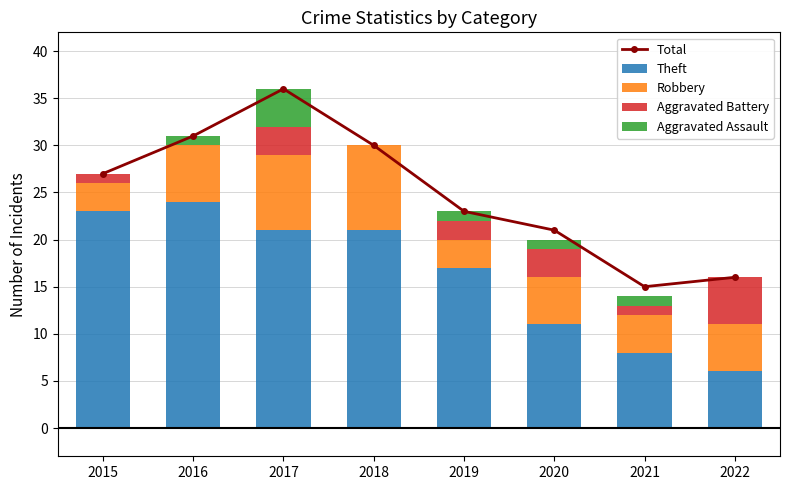

Reading left to right, what are all the values shown in this chart?

Total: 2015=27	2016=31	2017=36	2018=30	2019=23	2020=21	2021=15	2022=16
Theft: 2015=23	2016=24	2017=21	2018=21	2019=17	2020=11	2021=8	2022=6
Robbery: 2015=3	2016=6	2017=8	2018=9	2019=3	2020=5	2021=4	2022=5
Aggravated Battery: 2015=1	2016=0	2017=3	2018=0	2019=2	2020=3	2021=1	2022=5
Aggravated Assault: 2015=0	2016=1	2017=4	2018=0	2019=1	2020=1	2021=1	2022=0